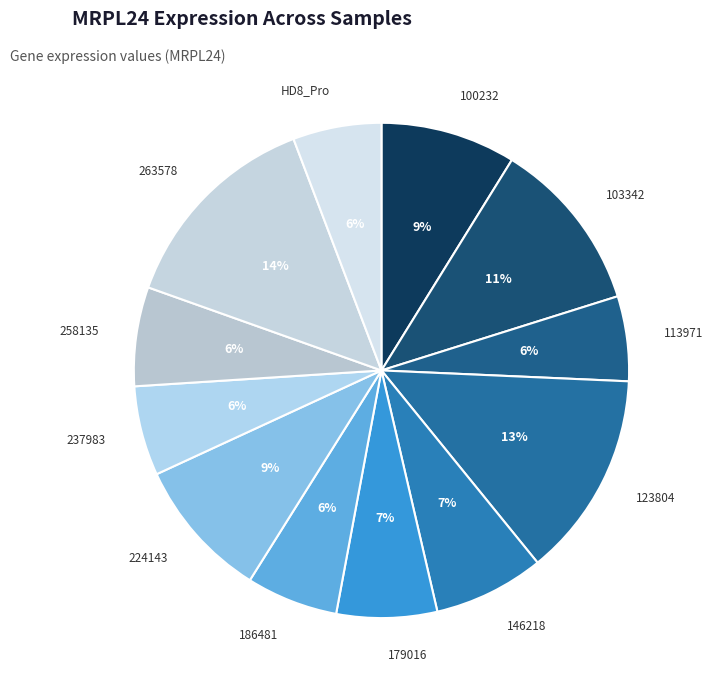

Do 186481 and 237983 together represent more than half of the pie?

No